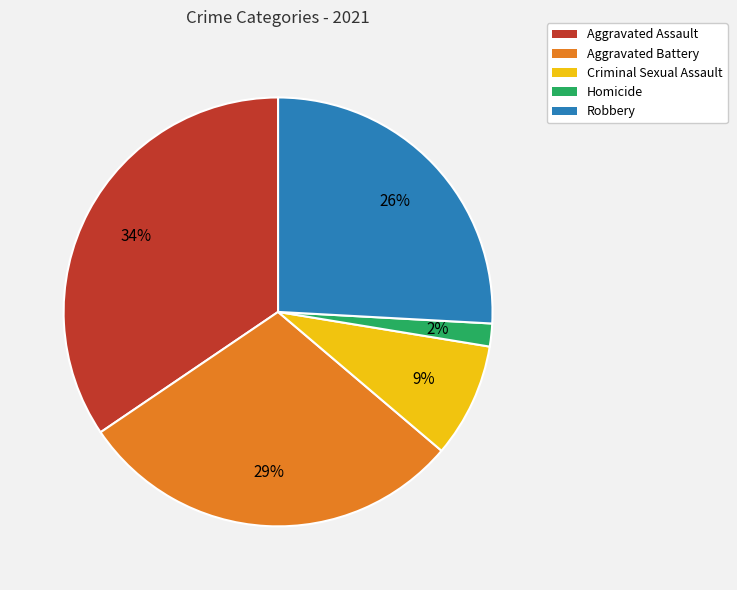

To the nearest percent, what percentage of the pie is Aggravated Battery?

29%